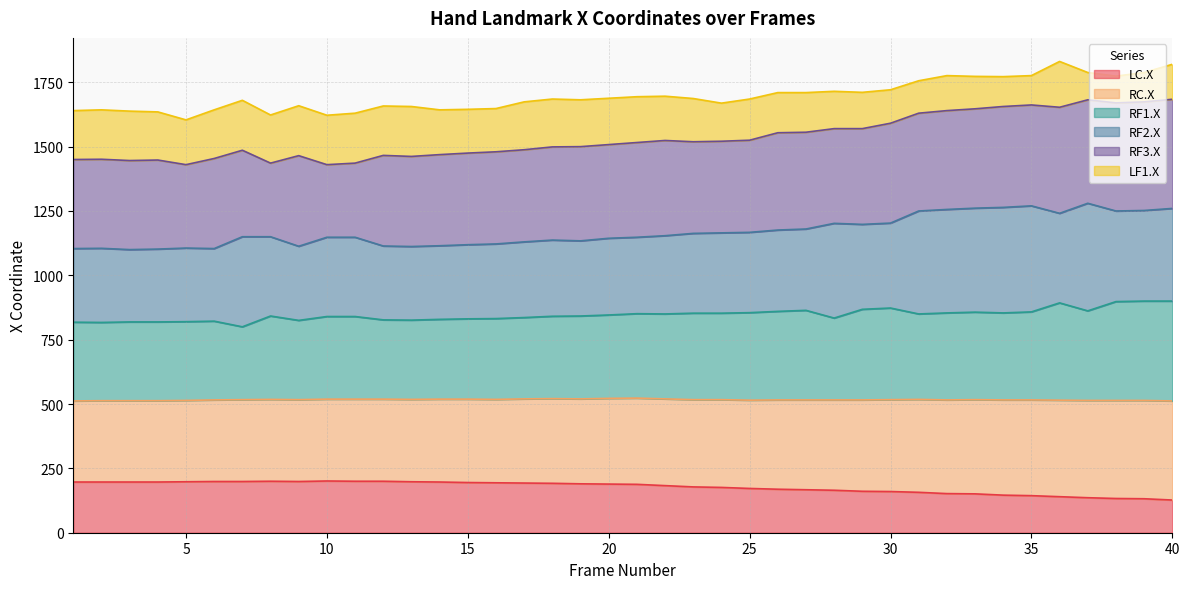

What are all the series names shown in the legend?

LC.X, RC.X, RF1.X, RF2.X, RF3.X, LF1.X